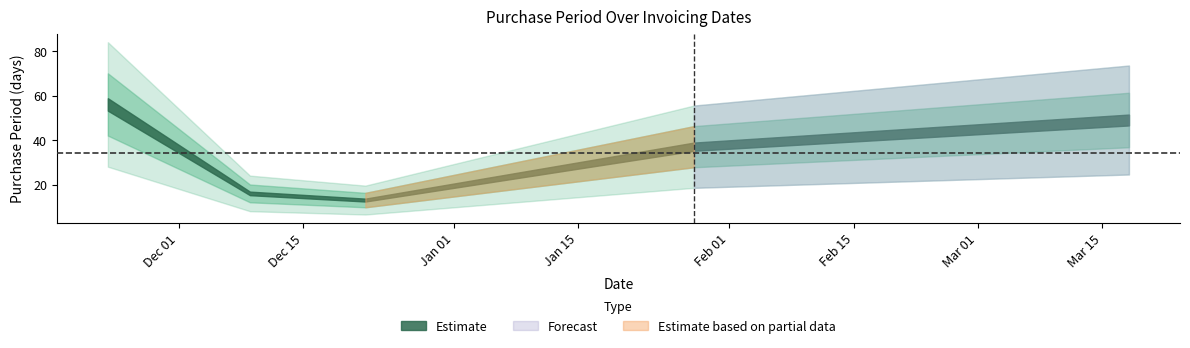

The chart shows a value of 56 at 2017-01-28. True or false?

False